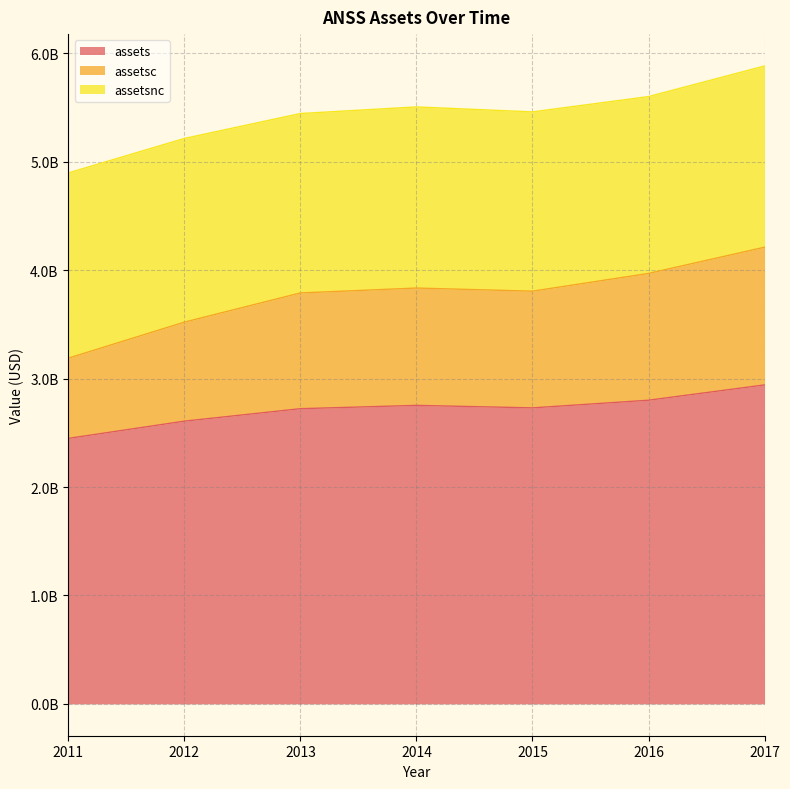

What are all the series names shown in the legend?

assets, assetsc, assetsnc